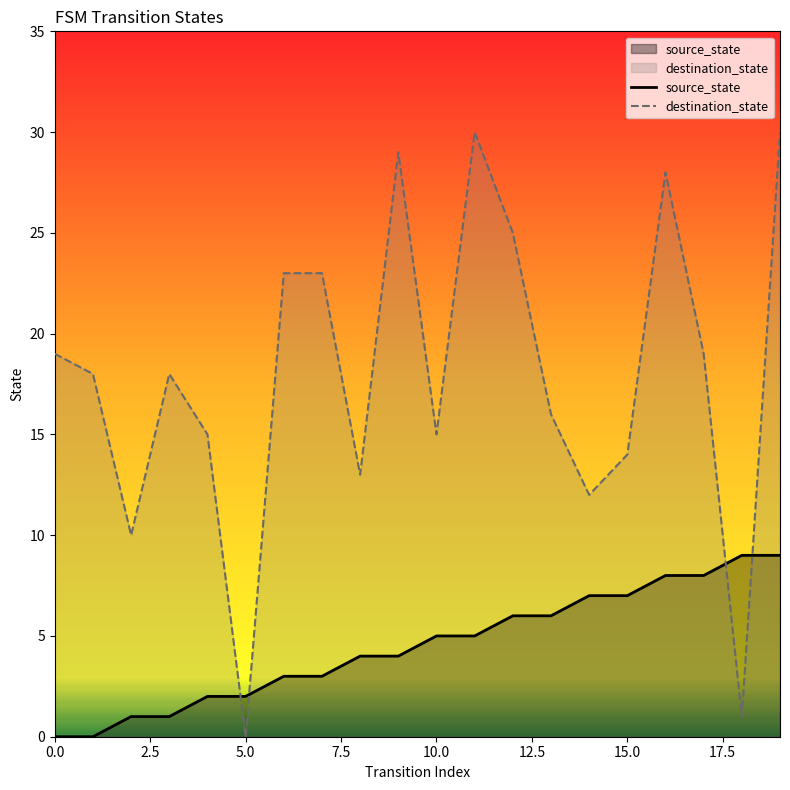

Reading right to left, extract all data points from this chart.

source_state: 9	9	8	8	7	7	6	6	5	5	4	4	3	3	2	2	1	1	0	0
destination_state: 30	1	19	28	14	12	16	25	30	15	29	13	23	23	0	15	18	10	18	19